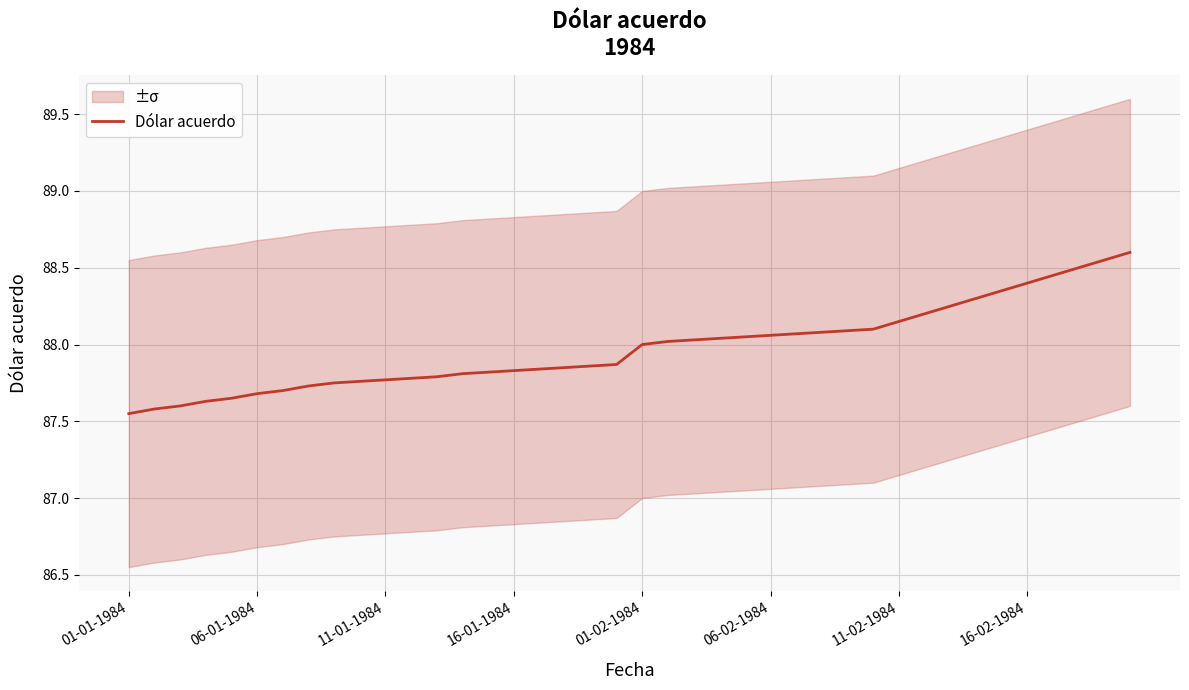

How many values are below 88?

20